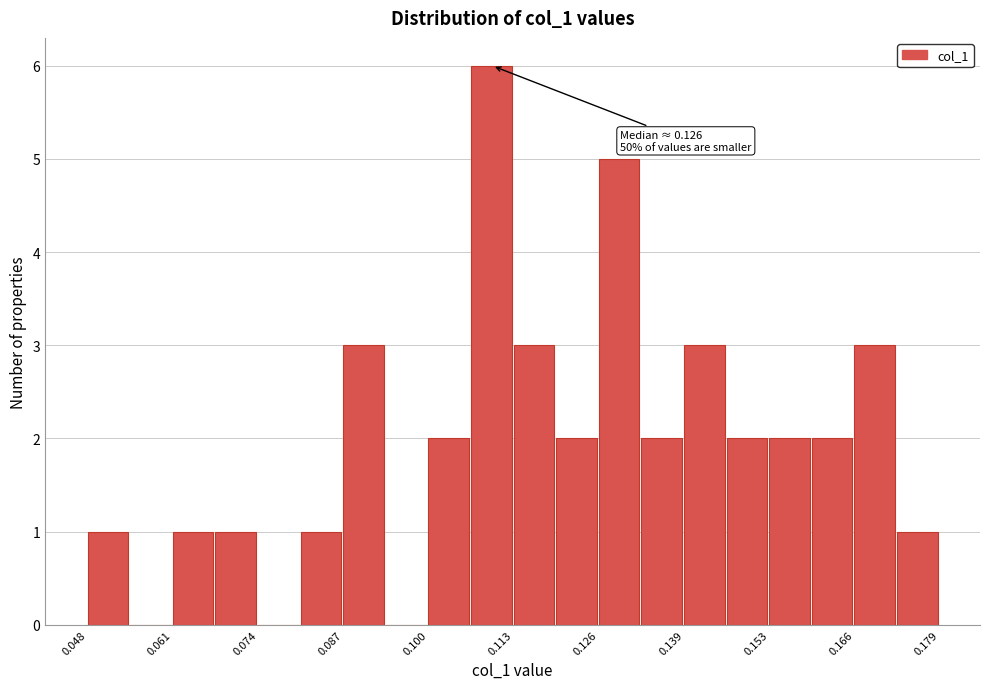

Around what value on the x-axis is the tallest bar? Give the approximate position of its centre, as read against the axis.

0.110